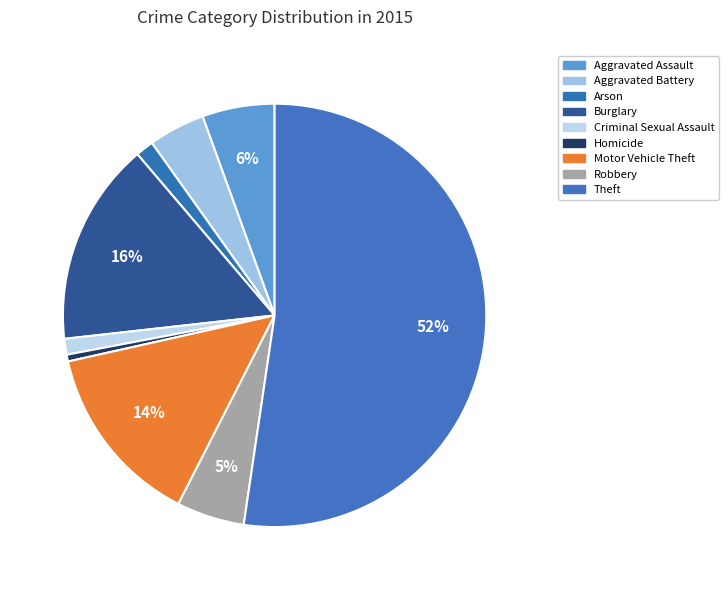

What is the total percentage of Homicide and Criminal Sexual Assault?

1.7%